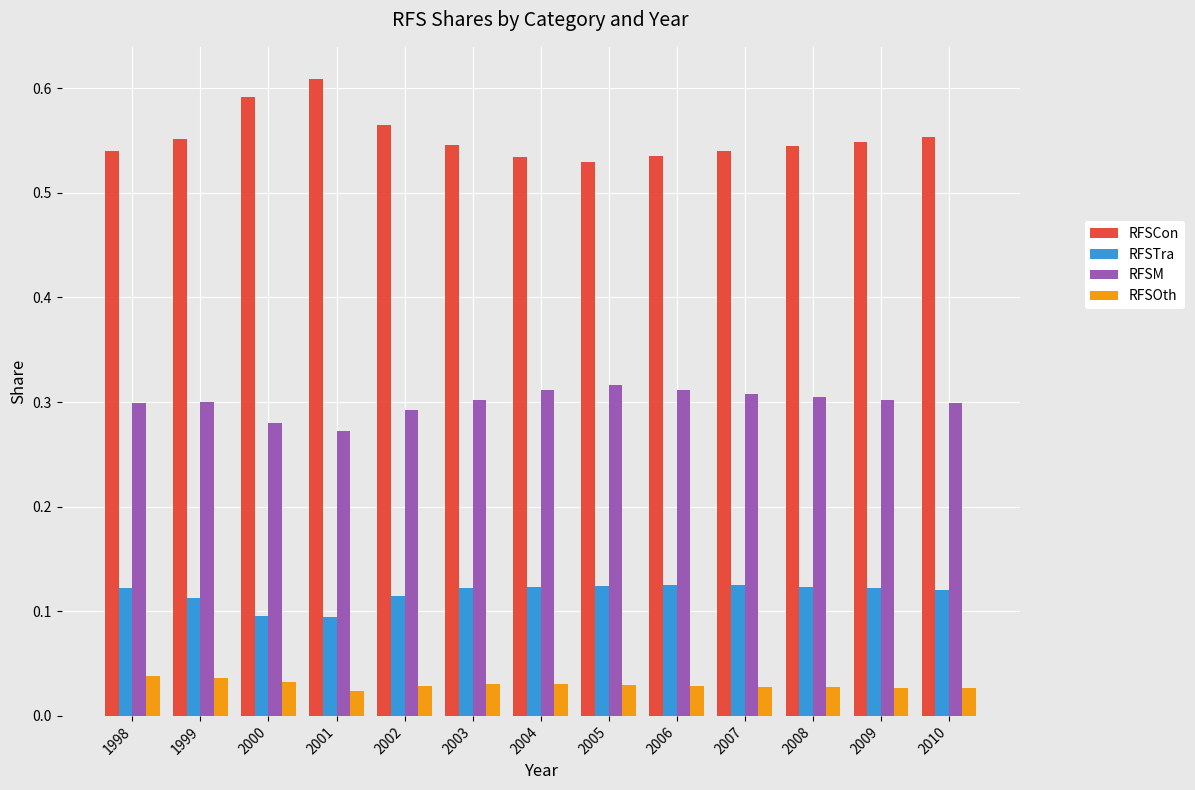

True or false: RFSTra has a value of 0.1 at 2007.

True